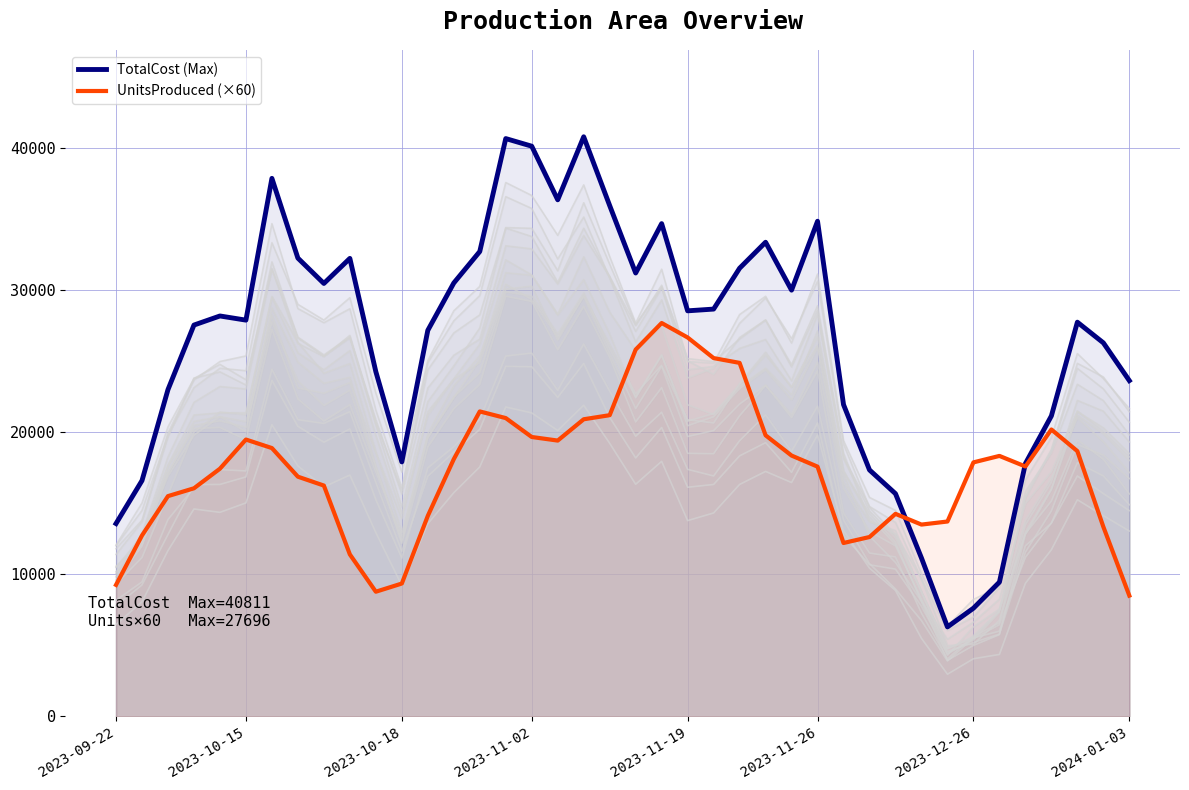

How many lines are shown in the chart?

16